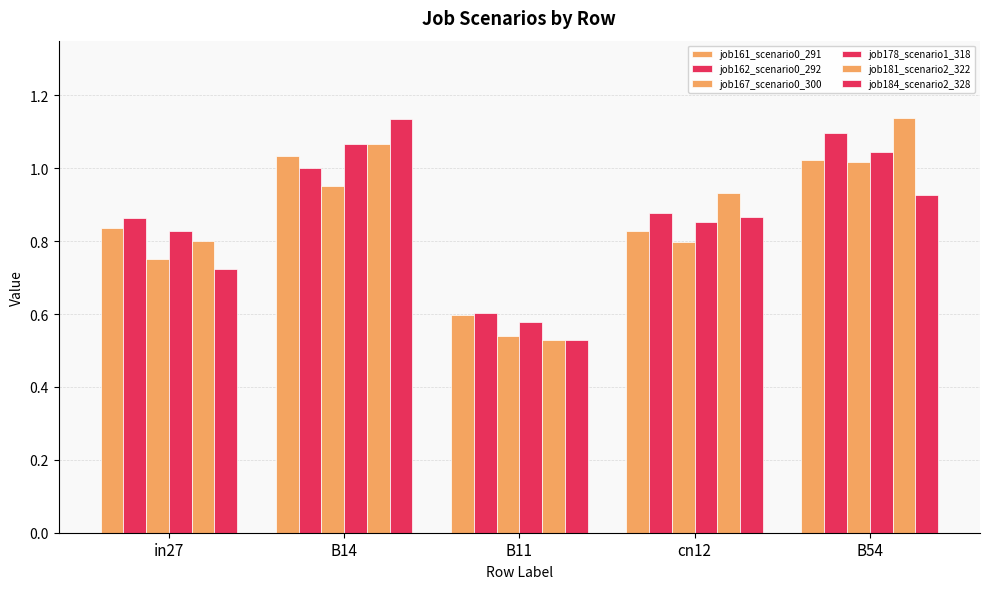

Reading left to right, list all the values displayed in this chart.

job161_scenario0_291: in27=0.8	B14=1.0	B11=0.6	cn12=0.8	B54=1.0
job162_scenario0_292: in27=0.9	B14=1.0	B11=0.6	cn12=0.9	B54=1.1
job167_scenario0_300: in27=0.7	B14=1.0	B11=0.5	cn12=0.8	B54=1.0
job178_scenario1_318: in27=0.8	B14=1.1	B11=0.6	cn12=0.9	B54=1.0
job181_scenario2_322: in27=0.8	B14=1.1	B11=0.5	cn12=0.9	B54=1.1
job184_scenario2_328: in27=0.7	B14=1.1	B11=0.5	cn12=0.9	B54=0.9